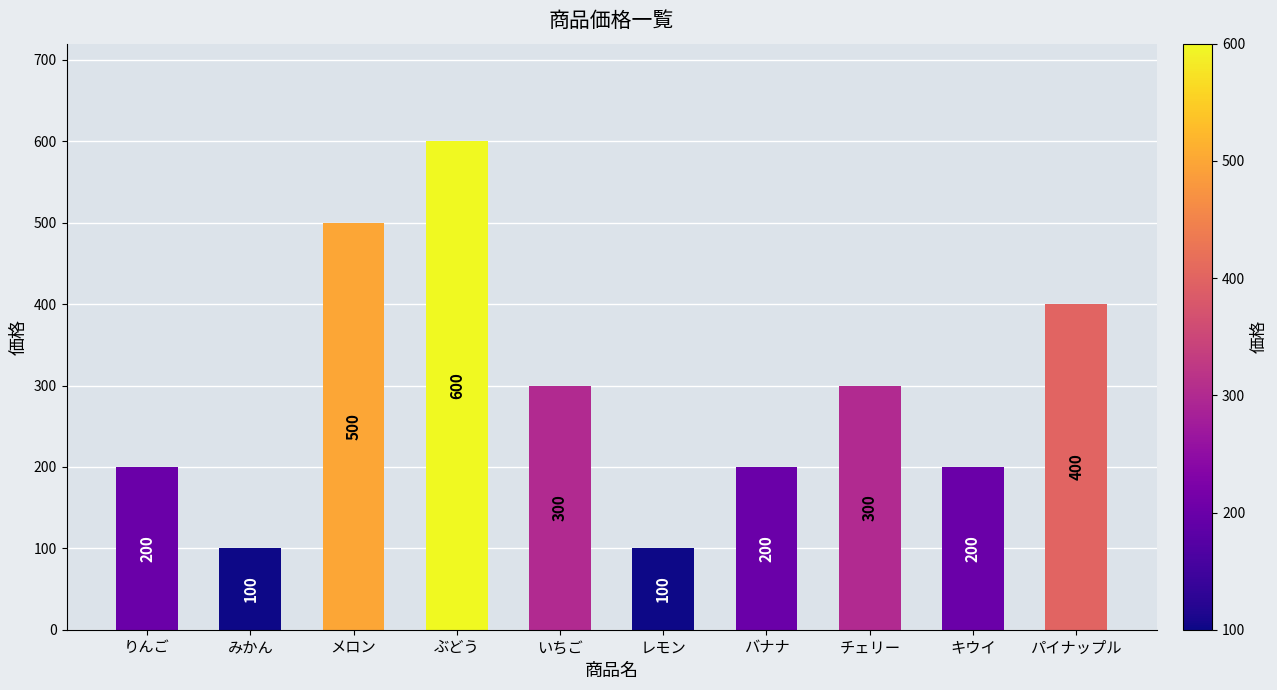

What is the label of the 5th bar from the left?

いちご